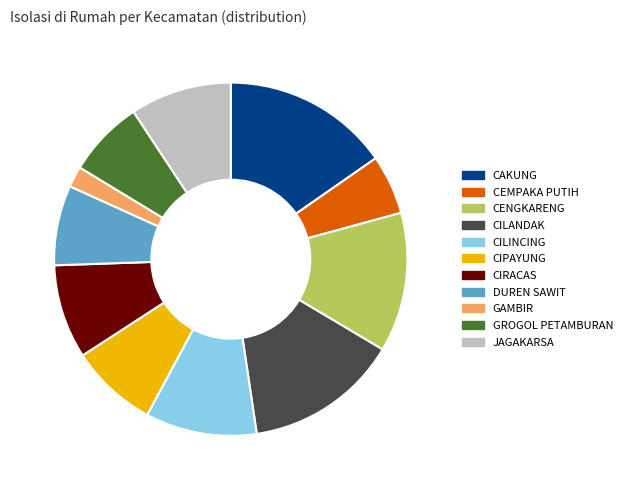

Combined, do CILINCING and CILANDAK account for over 50%?

No